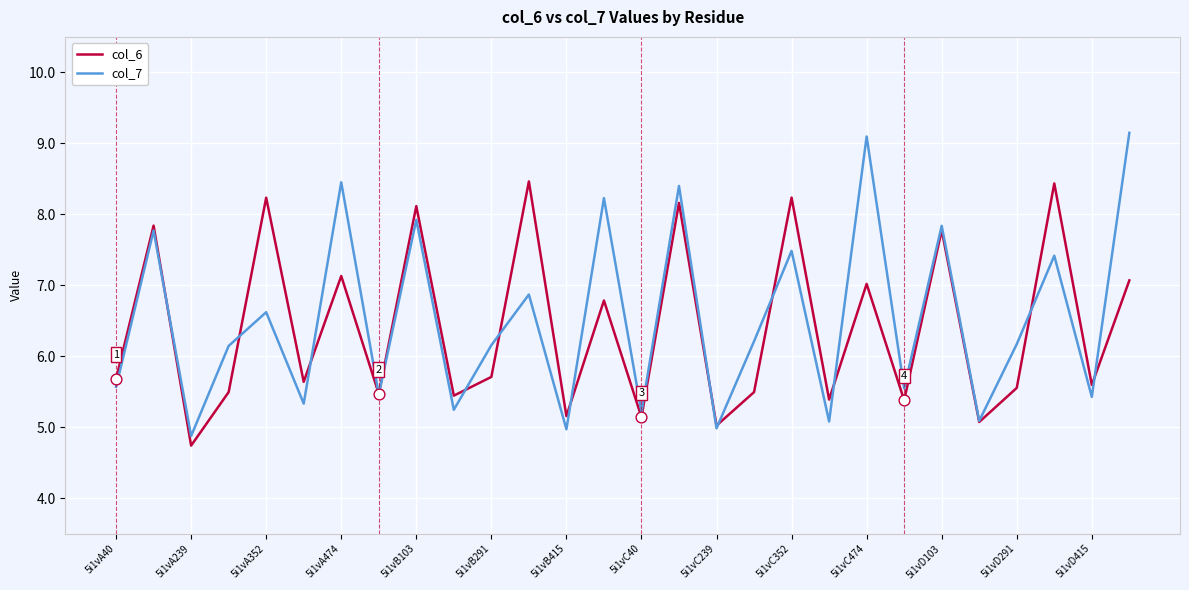

Which series has the largest range (max minus min)?

col_7